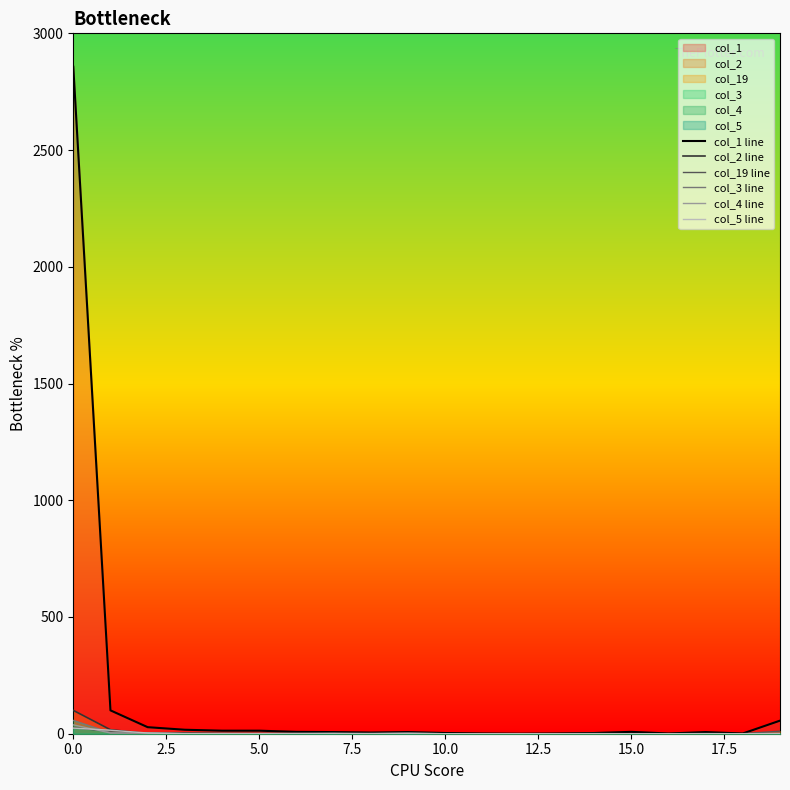

Which series has the largest total across all categories?

col_1 line